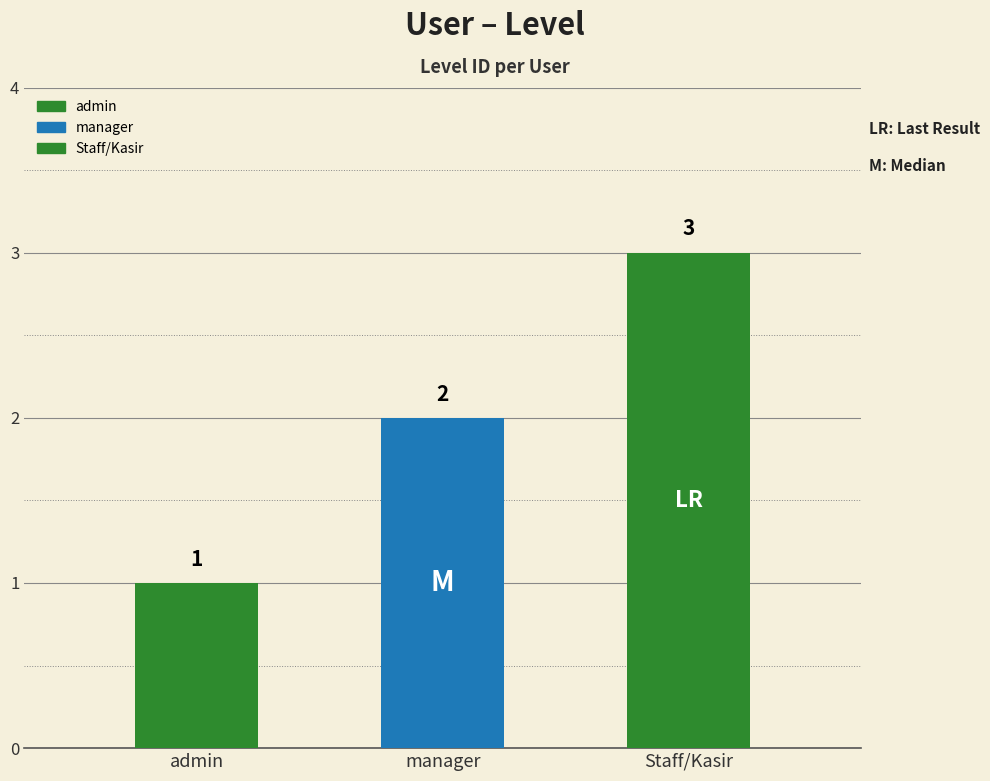

What is the sum of the values at manager and admin?

3